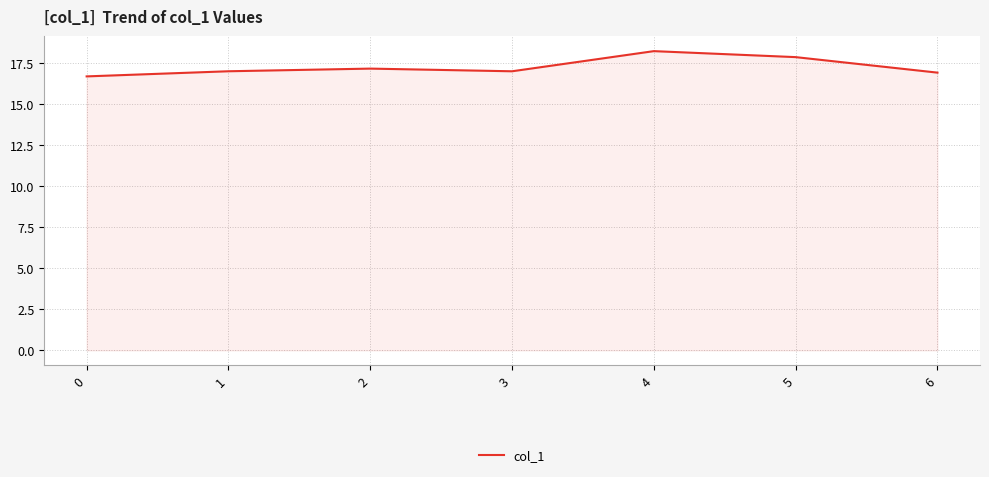

What is the sum of all values?

120.8